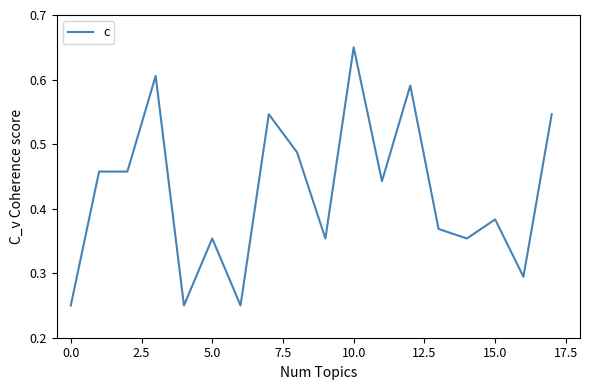

At which category does the chart reach its peak across all series?

10.0